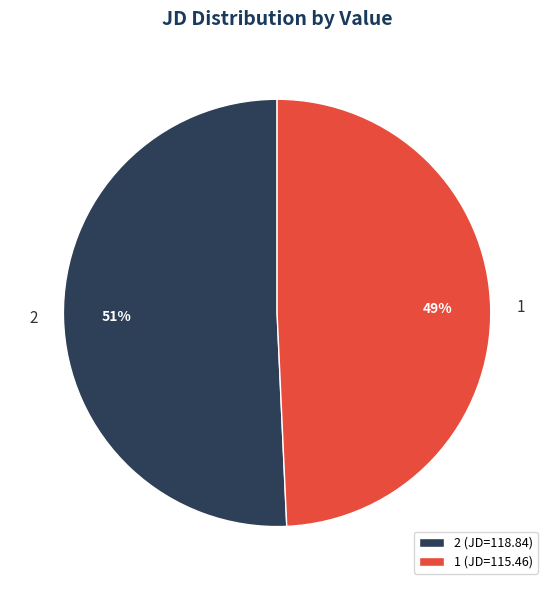

Is it true that 1 is 49% of the pie?

True